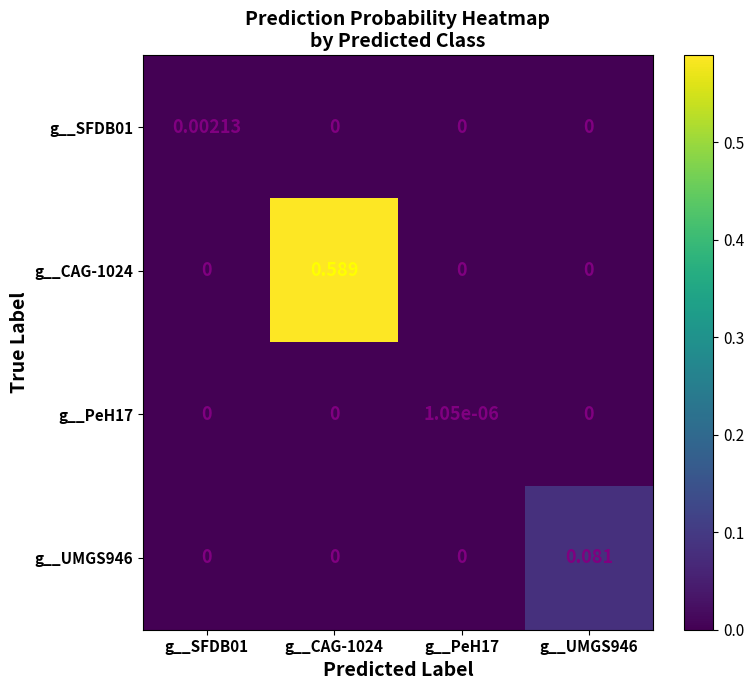

Is the value of g__SFDB01 at g__SFDB01 greater than the value of g__UMGS946 at g__UMGS946?

No